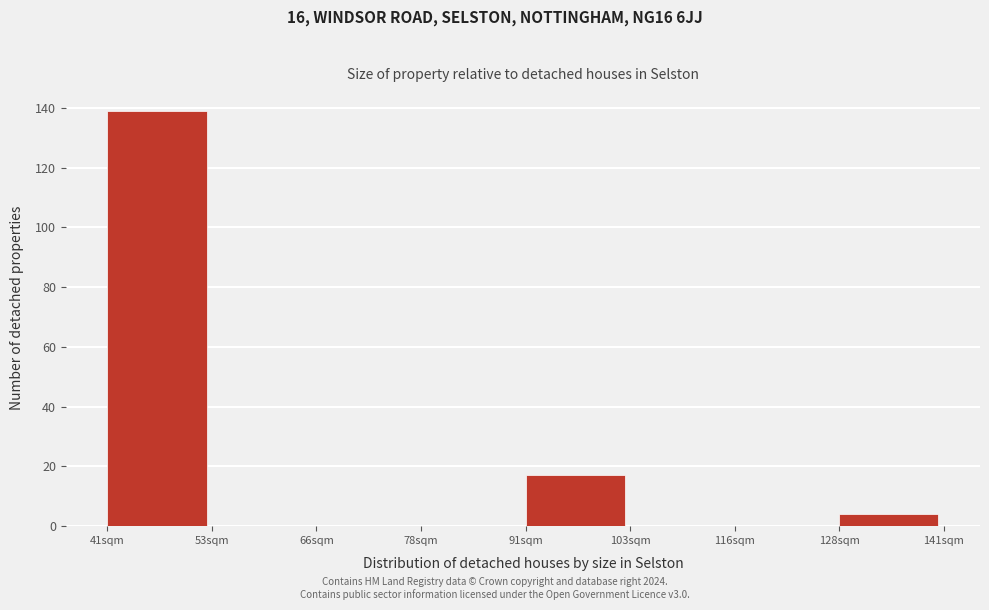

Reading right to left, transcribe all the data shown in this chart.

128sqm=4	116sqm=0	103sqm=0	91sqm=17	78sqm=0	66sqm=0	53sqm=0	41sqm=139